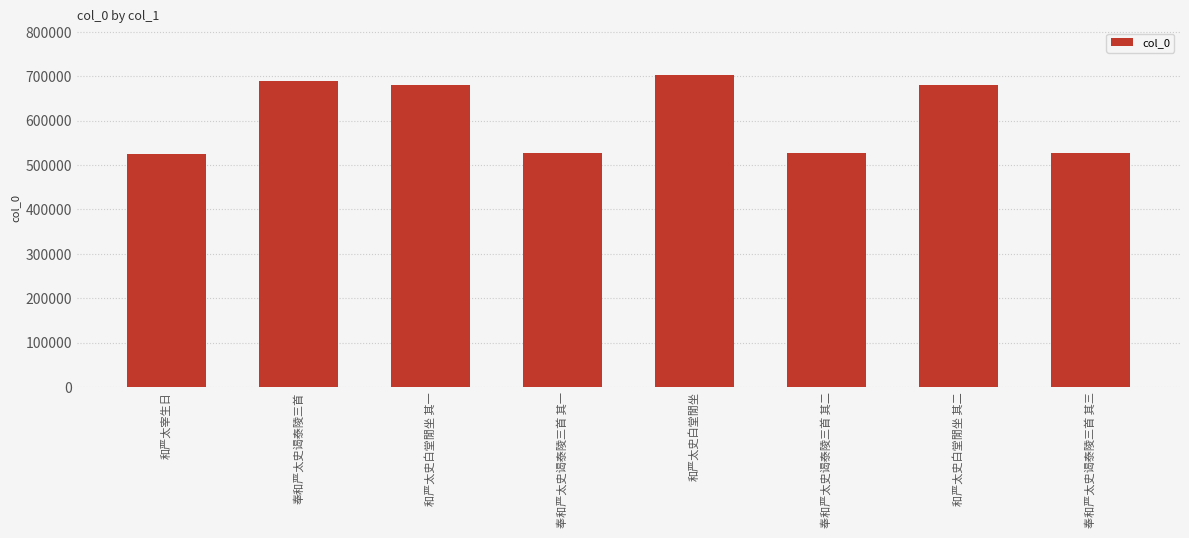

What is the label of the 7th bar from the right?

奉和严太史谒泰陵三首